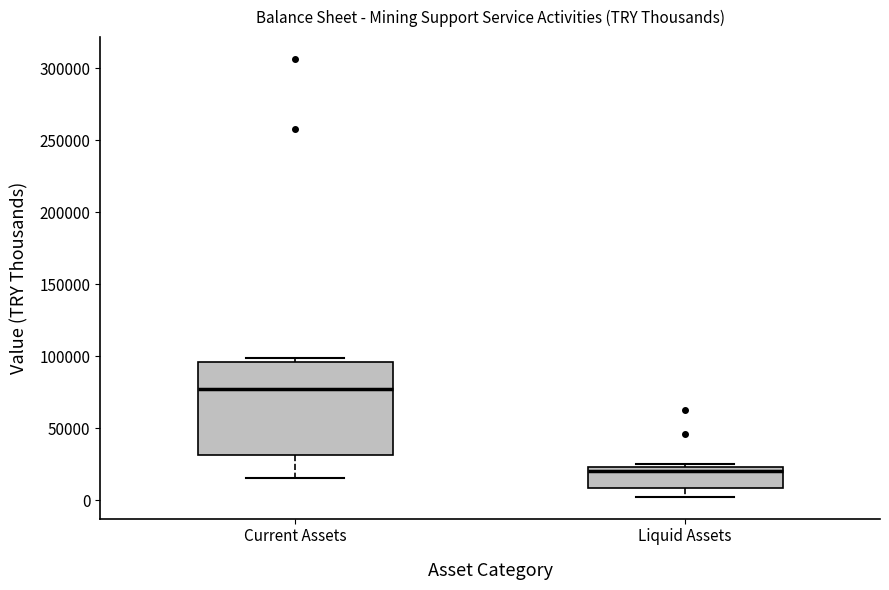

Comparing the boxes themselves (not the whiskers), which one is the tallest?

Current Assets